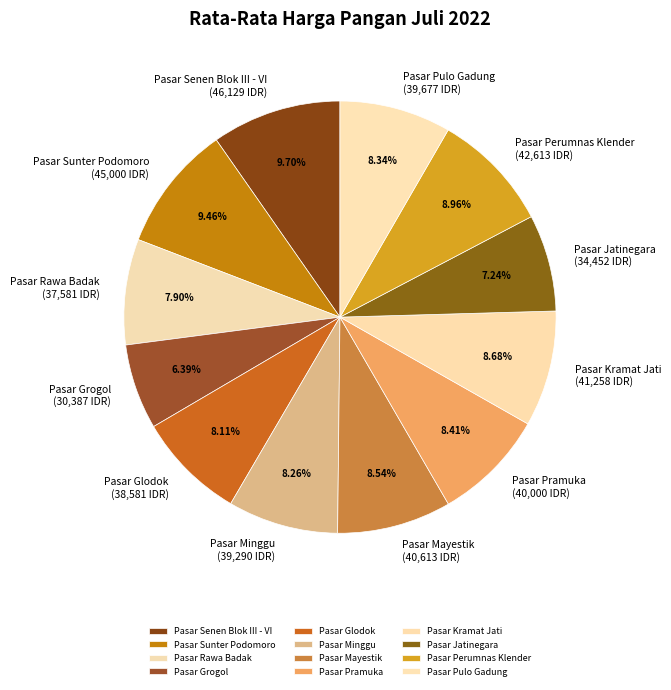

Between Pasar Grogol and Pasar Mayestik, which is larger?

Pasar Mayestik